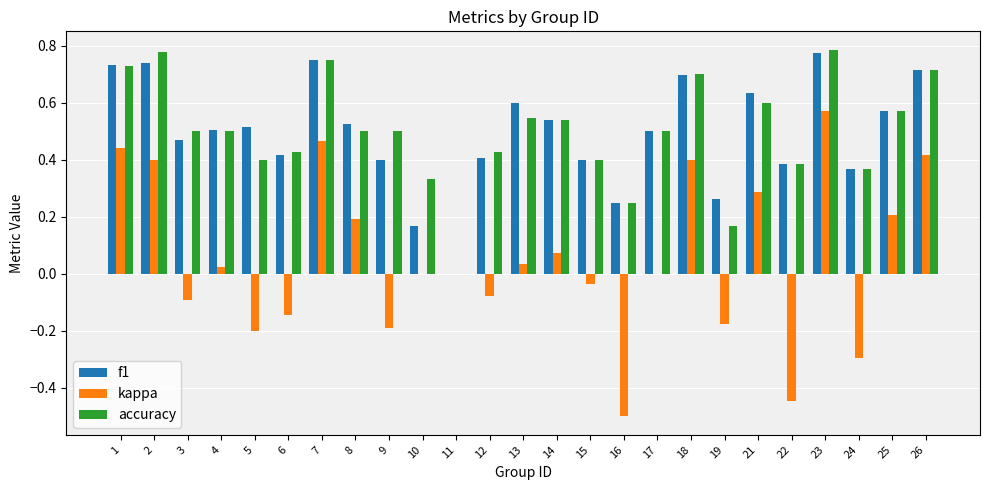

At which label does kappa reach its peak?

23